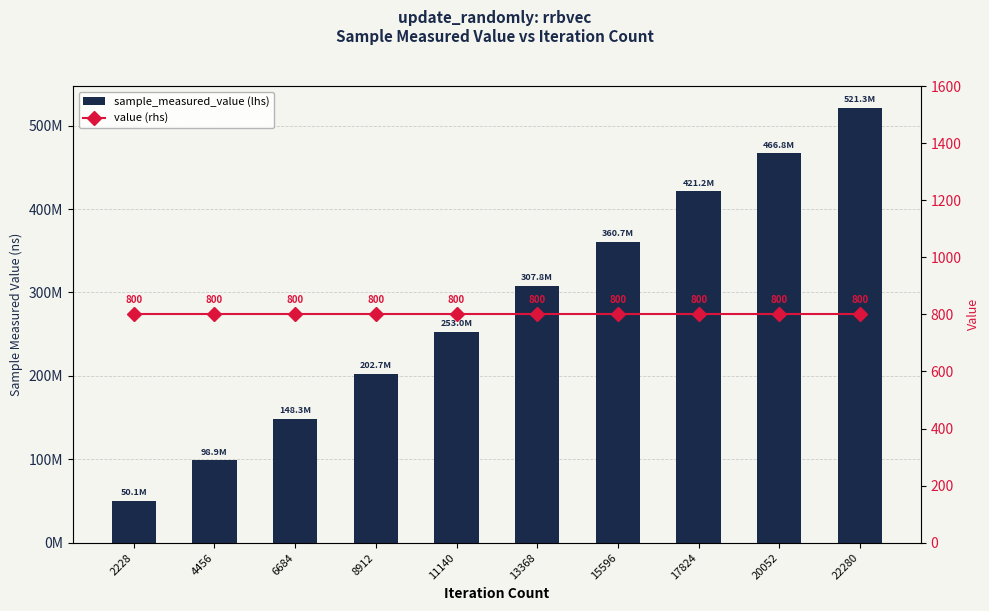

Between 6684 and 22280, which series saw the biggest shift?

sample_measured_value (lhs)